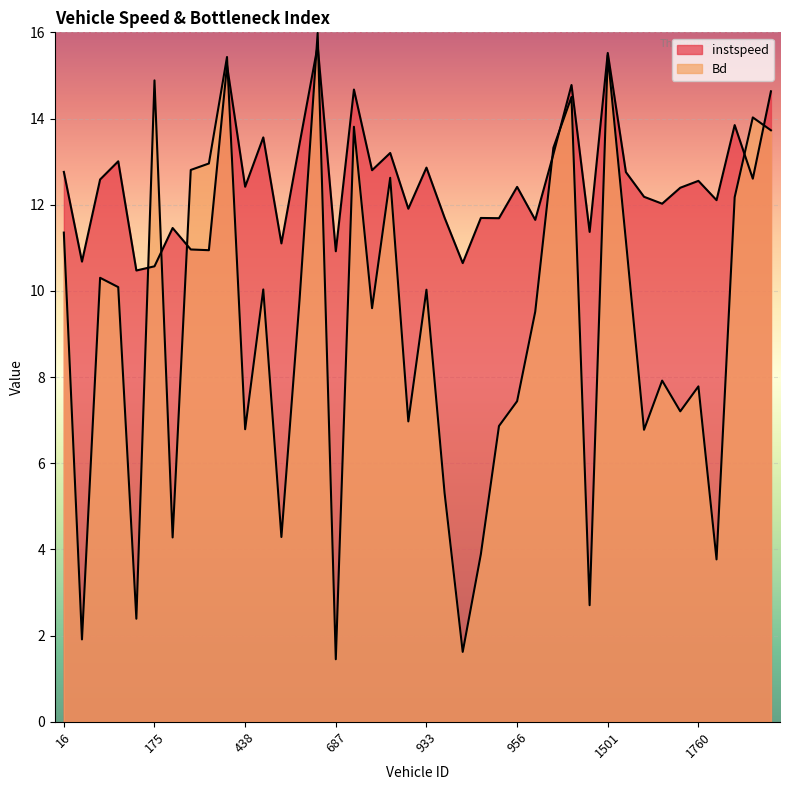

Read the instspeed value at 661.0.

13.6